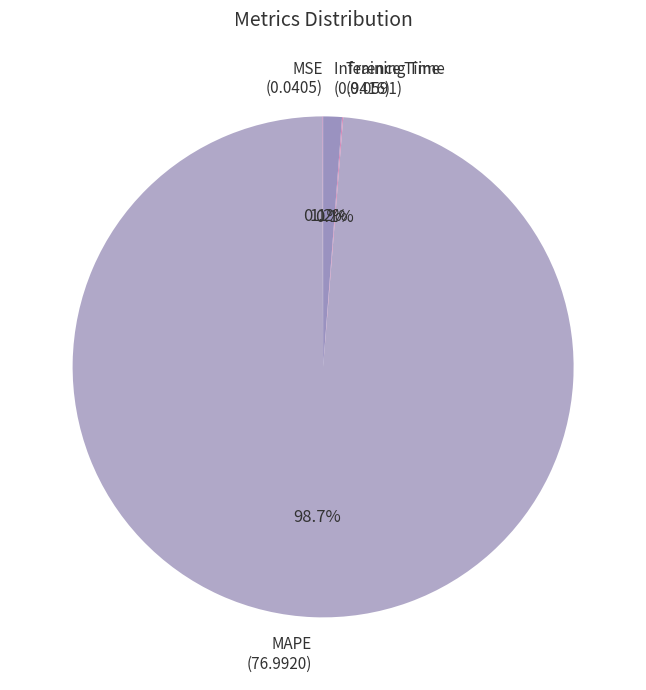

What portion of the pie excludes Inference Time (0.9416)?

98.8%